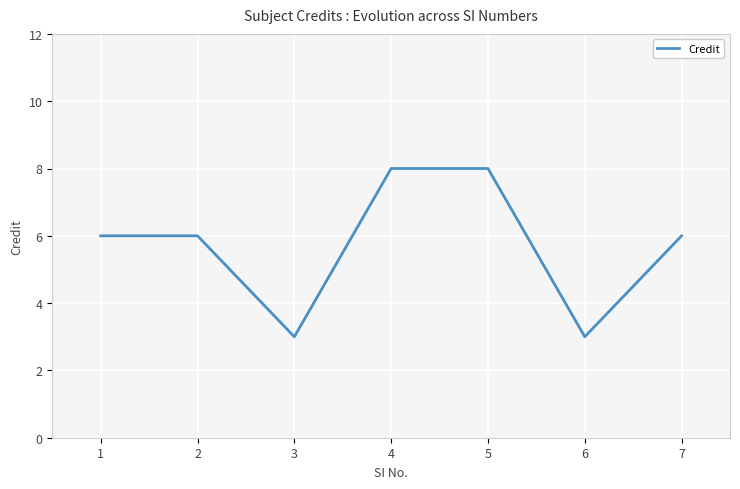

True or false: there are more than 2 points higher than both neighbors.

False